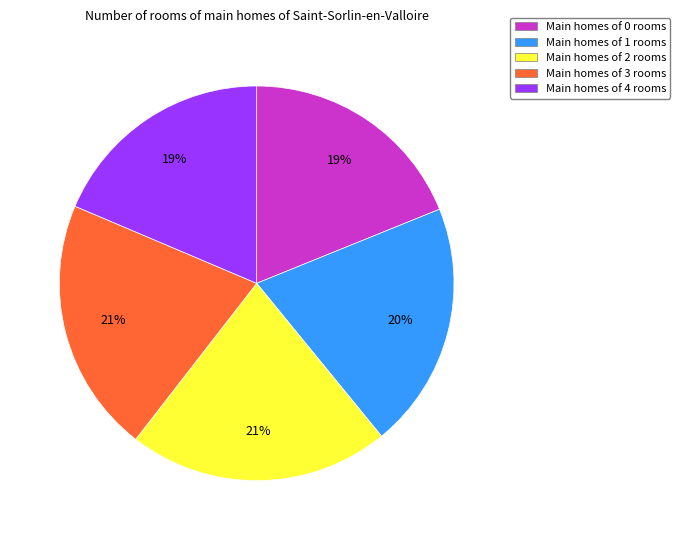

To the nearest percent, what is the average slice percentage?

20%